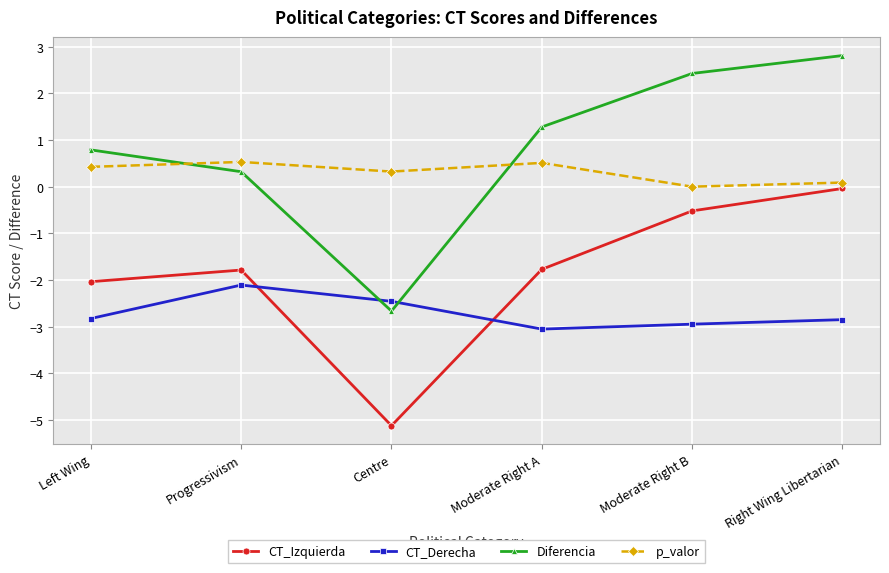

At which category does the chart reach its minimum across all series?

Centre